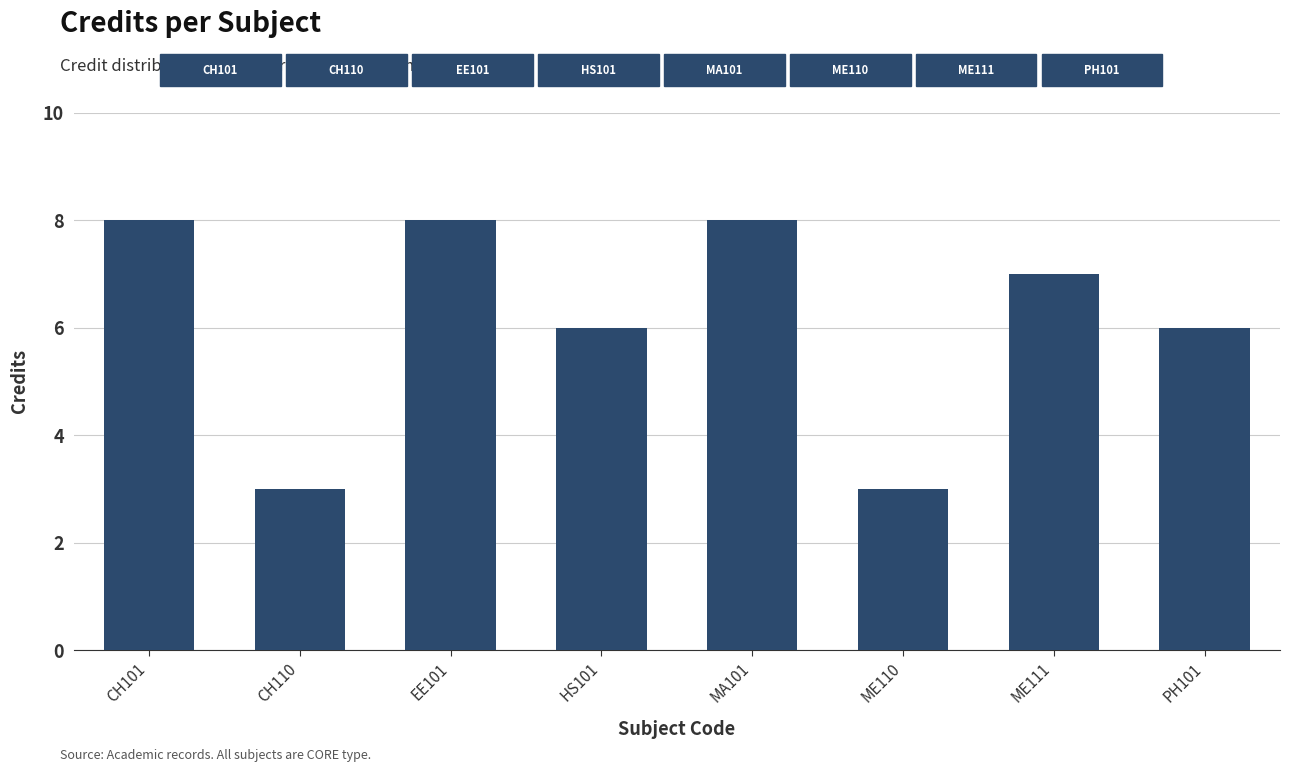

At which label does the data first exceed 7?

CH101